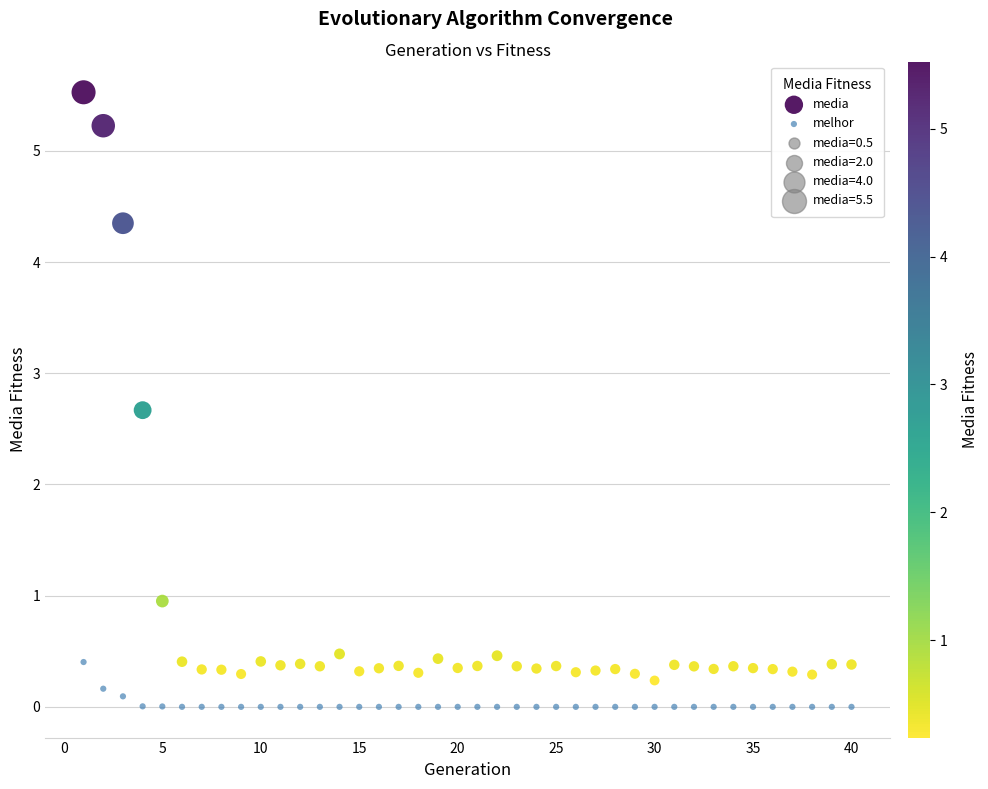

Across all series, what Y value is closest to 2?

2.7